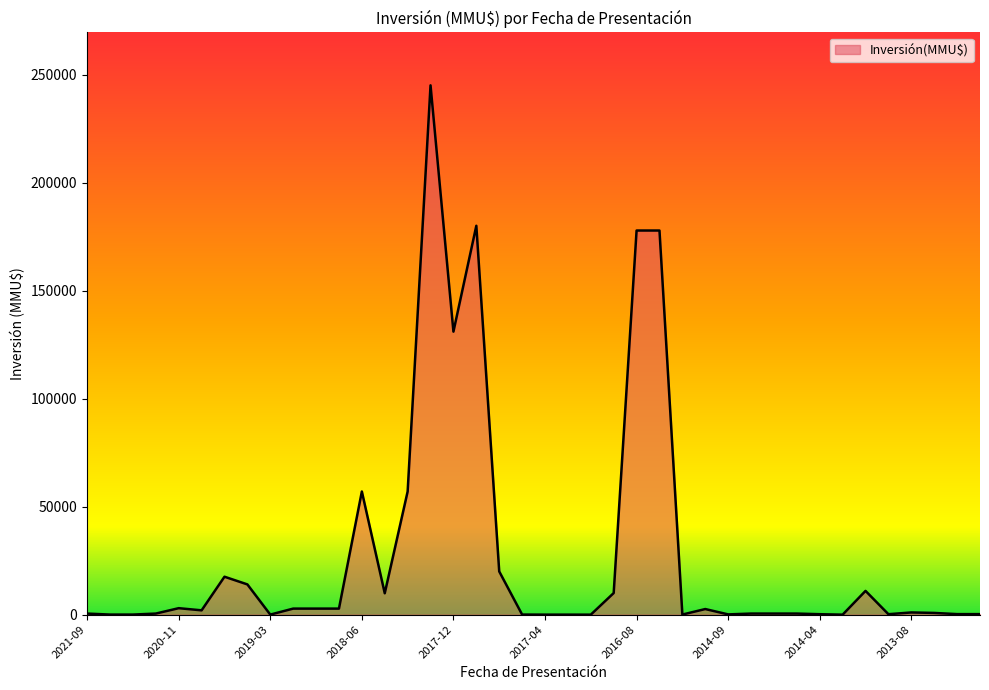

What is the difference between the maximum and minimum values?

245000